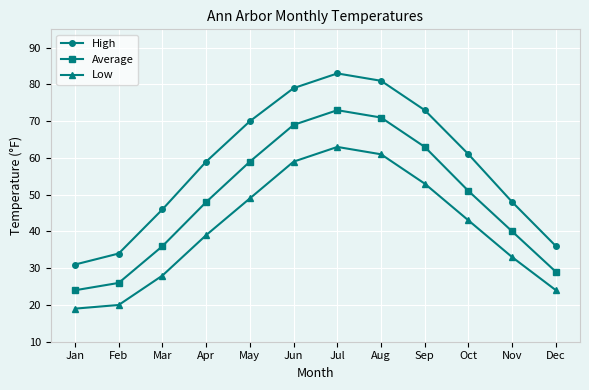

What is the difference between the maximum and second lowest values in the High series?

49